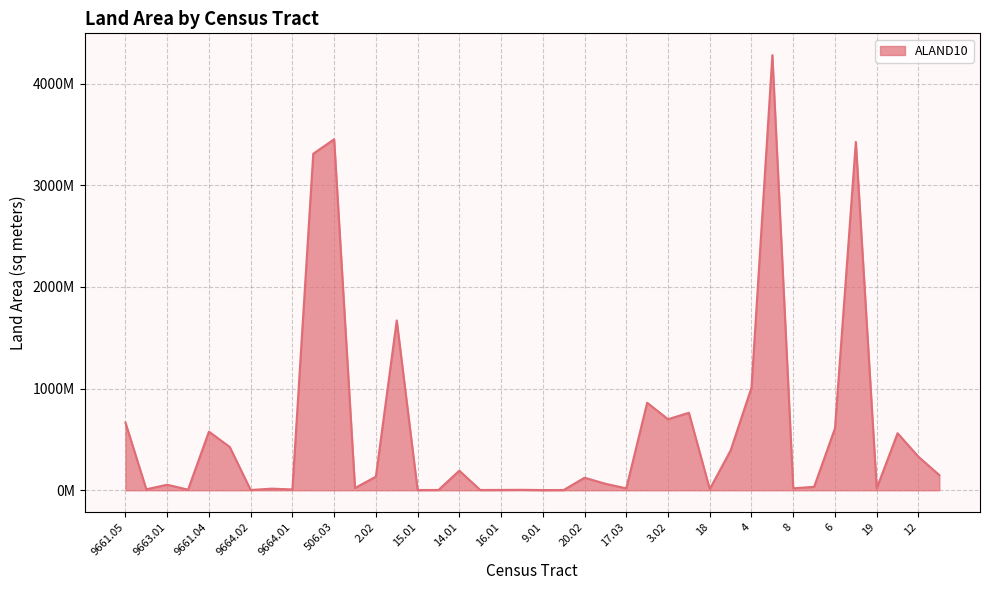

Does the chart have visible grid lines?

Yes